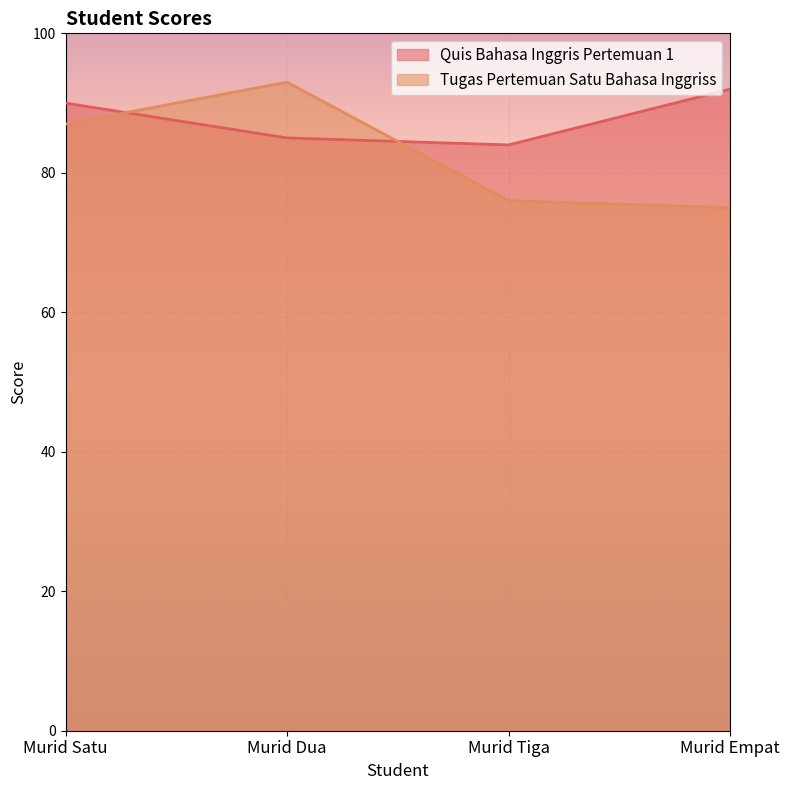

What is the minimum value for Quis Bahasa Inggris Pertemuan 1?

84